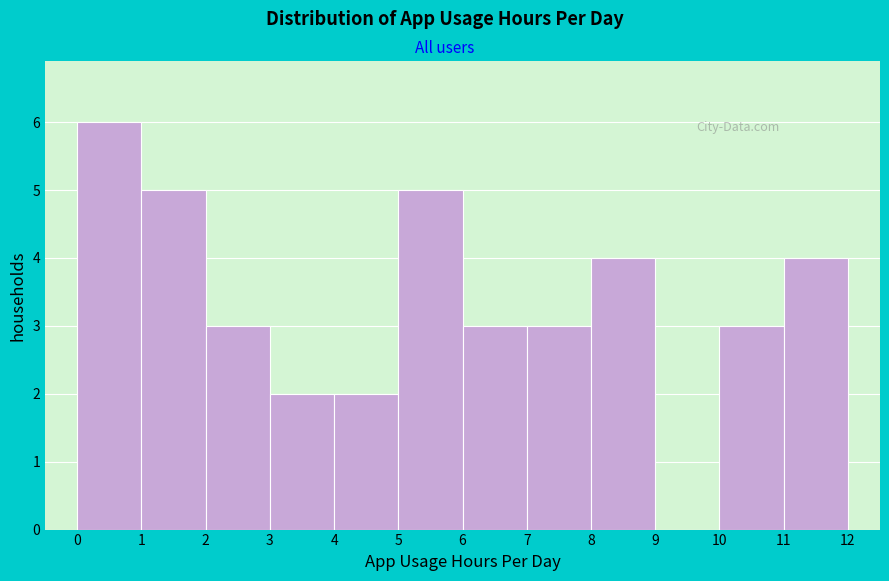

Reading left to right, transcribe this chart: for each bar, give the range it covers on the x-axis and its height. The values are not printed on the chart, so give them approximately, as read against the axis.

0 to 1: 6
1 to 2: 5
2 to 3: 3
3 to 4: 2
4 to 5: 2
5 to 6: 5
6 to 7: 3
7 to 8: 3
8 to 9: 4
9 to 10: 0
10 to 11: 3
11 to 12: 4